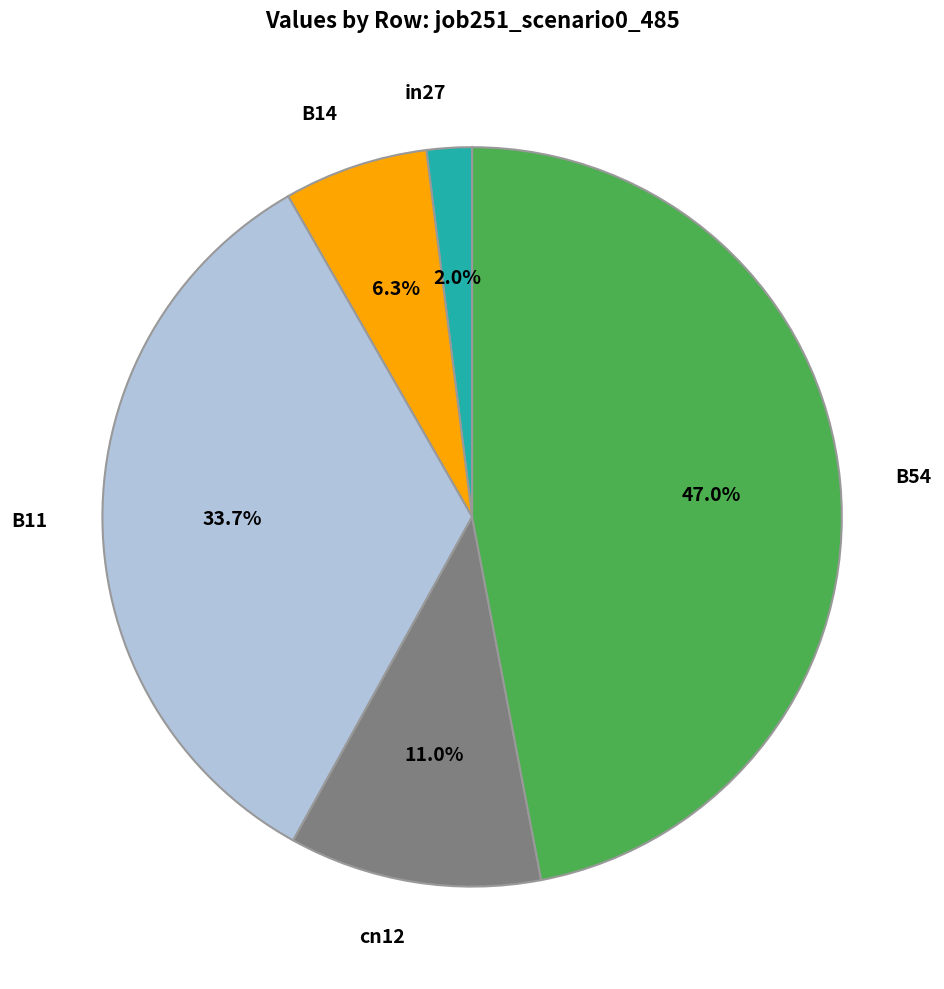

To the nearest percent, what is the combined percentage of cn12 and in27?

13%